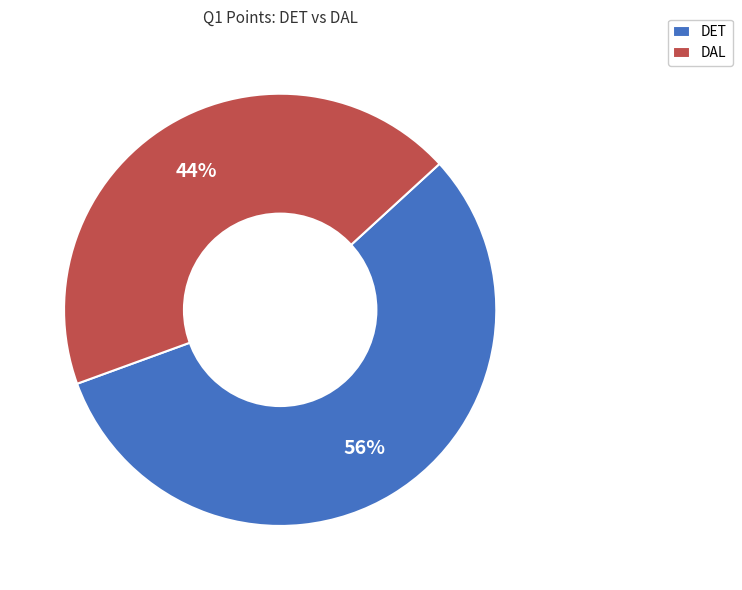

Do DET and DAL together represent more than half of the pie?

Yes